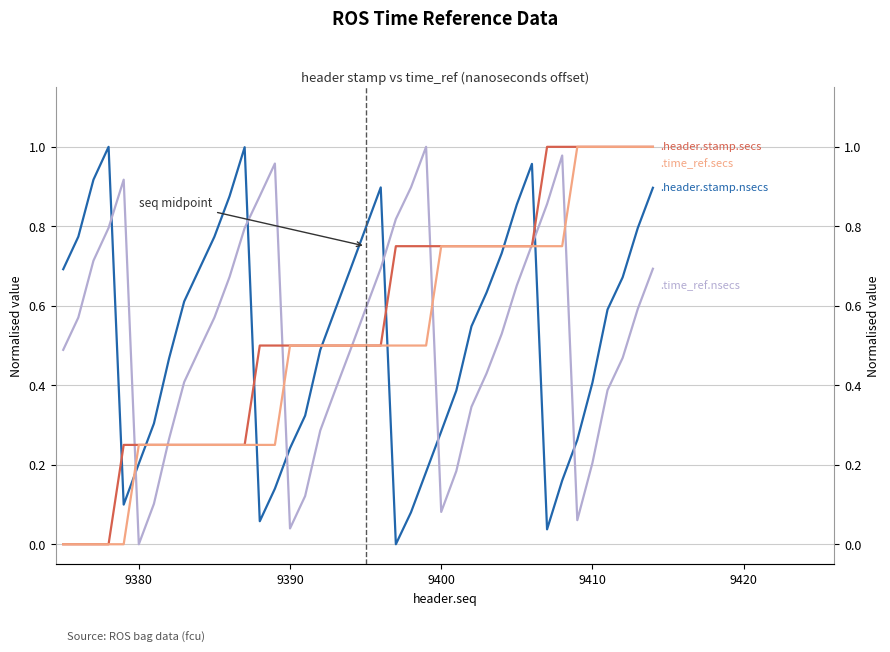

What is the difference between the maximum and second lowest values in the .header.stamp.secs (offset/4) series?

1.0